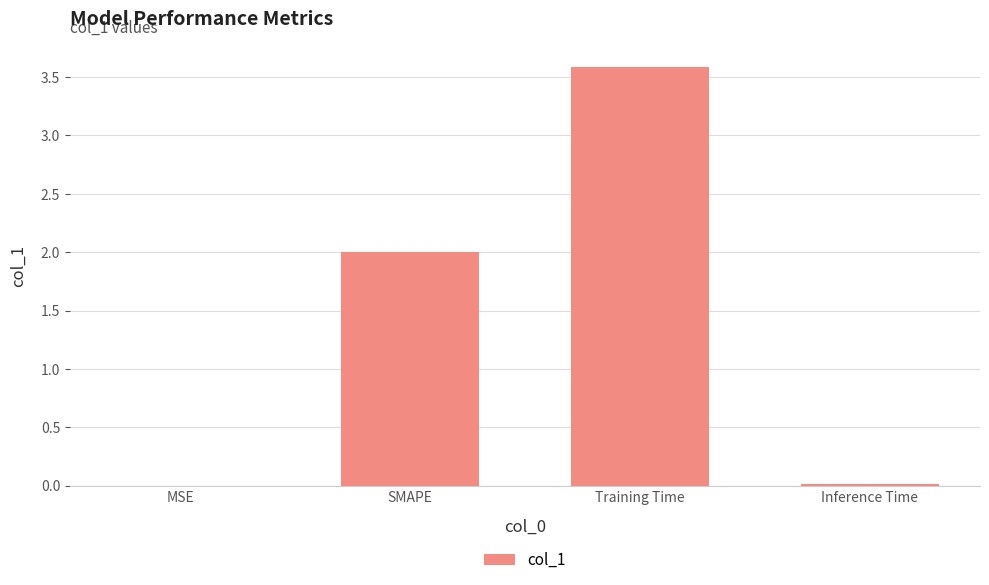

What value does the data have at SMAPE?

2.0